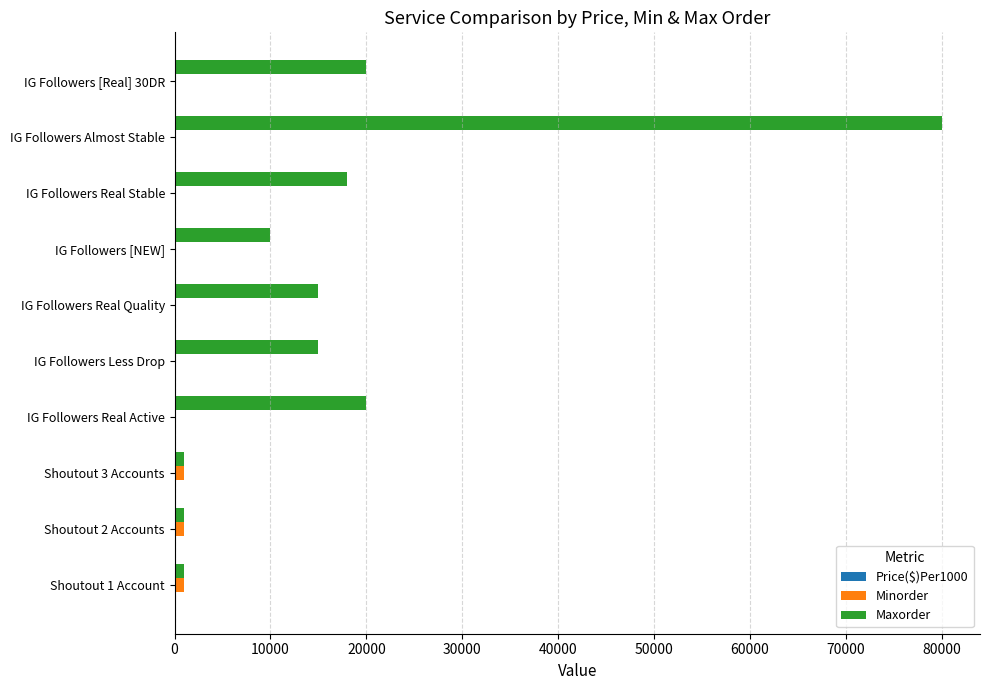

Which series has the largest total across all categories?

Maxorder